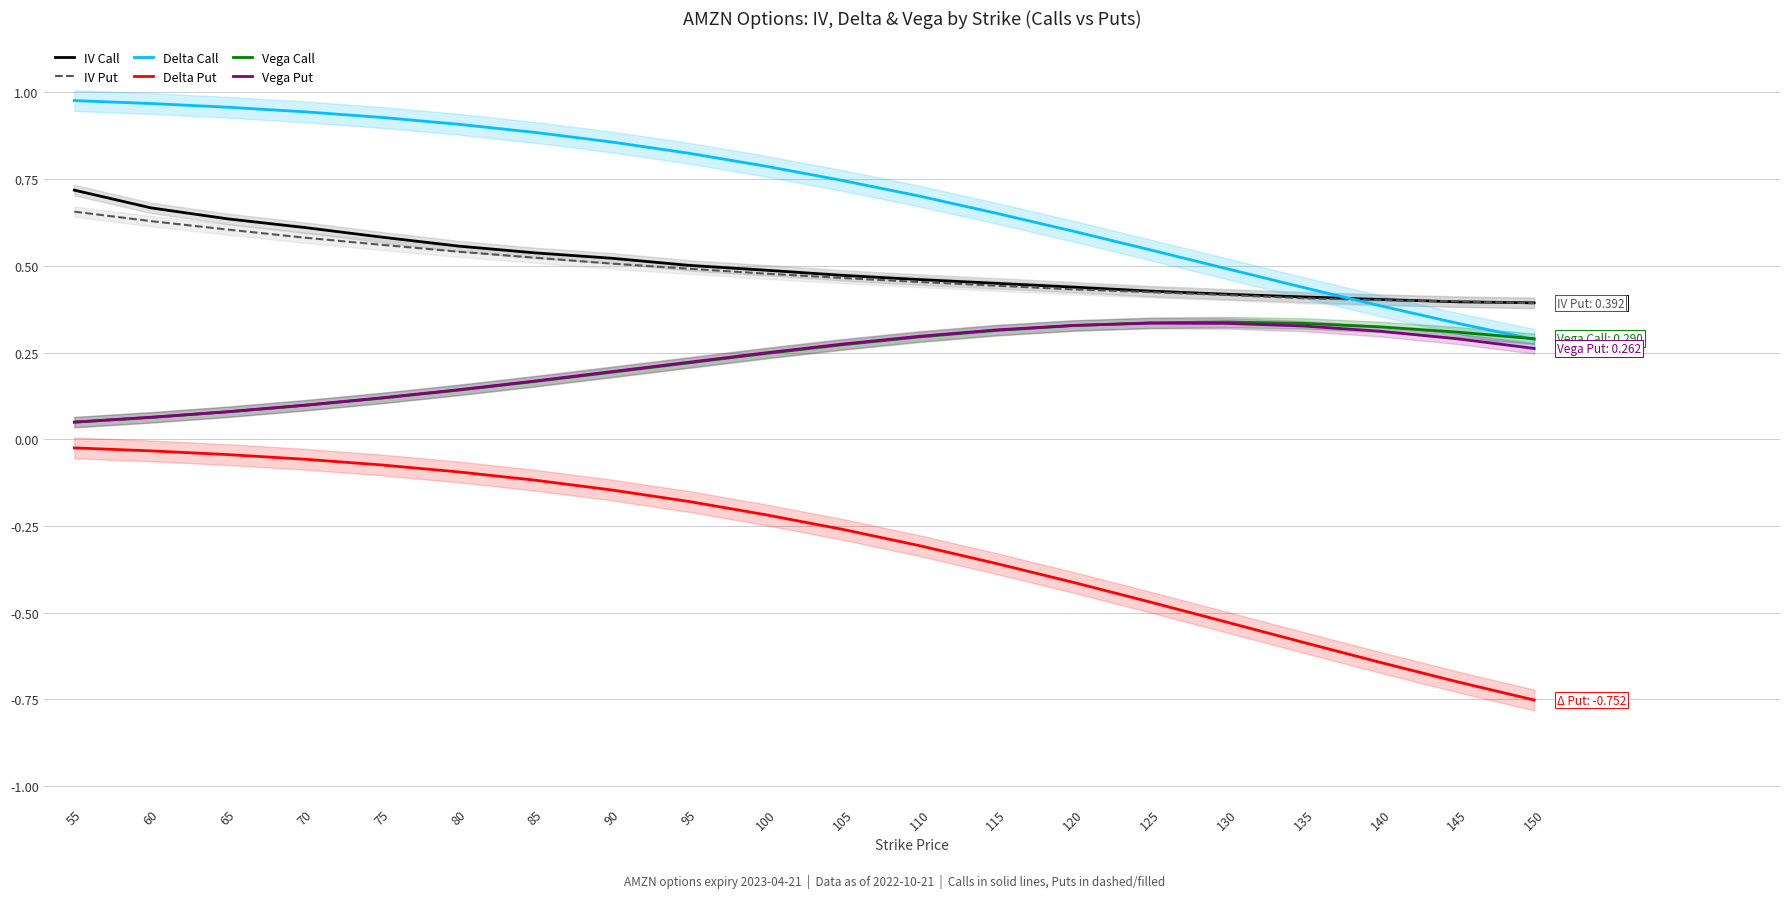

Reading left to right, list all the values displayed in this chart.

IV Call: 55=0.7	60=0.7	65=0.6	70=0.6	75=0.6	80=0.6	85=0.5	90=0.5	95=0.5	100=0.5	105=0.5	110=0.5	115=0.4	120=0.4	125=0.4	130=0.4	135=0.4	140=0.4	145=0.4	150=0.4
IV Put: 55=0.7	60=0.6	65=0.6	70=0.6	75=0.6	80=0.5	85=0.5	90=0.5	95=0.5	100=0.5	105=0.5	110=0.5	115=0.4	120=0.4	125=0.4	130=0.4	135=0.4	140=0.4	145=0.4	150=0.4
Delta Call: 55=1.0	60=1.0	65=1.0	70=0.9	75=0.9	80=0.9	85=0.9	90=0.9	95=0.8	100=0.8	105=0.7	110=0.7	115=0.7	120=0.6	125=0.5	130=0.5	135=0.4	140=0.4	145=0.3	150=0.3
Delta Put: 55=-0.0	60=-0.0	65=-0.0	70=-0.1	75=-0.1	80=-0.1	85=-0.1	90=-0.1	95=-0.2	100=-0.2	105=-0.3	110=-0.3	115=-0.4	120=-0.4	125=-0.5	130=-0.5	135=-0.6	140=-0.6	145=-0.7	150=-0.8
Vega Call: 55=0.0	60=0.1	65=0.1	70=0.1	75=0.1	80=0.1	85=0.2	90=0.2	95=0.2	100=0.2	105=0.3	110=0.3	115=0.3	120=0.3	125=0.3	130=0.3	135=0.3	140=0.3	145=0.3	150=0.3
Vega Put: 55=0.0	60=0.1	65=0.1	70=0.1	75=0.1	80=0.1	85=0.2	90=0.2	95=0.2	100=0.2	105=0.3	110=0.3	115=0.3	120=0.3	125=0.3	130=0.3	135=0.3	140=0.3	145=0.3	150=0.3